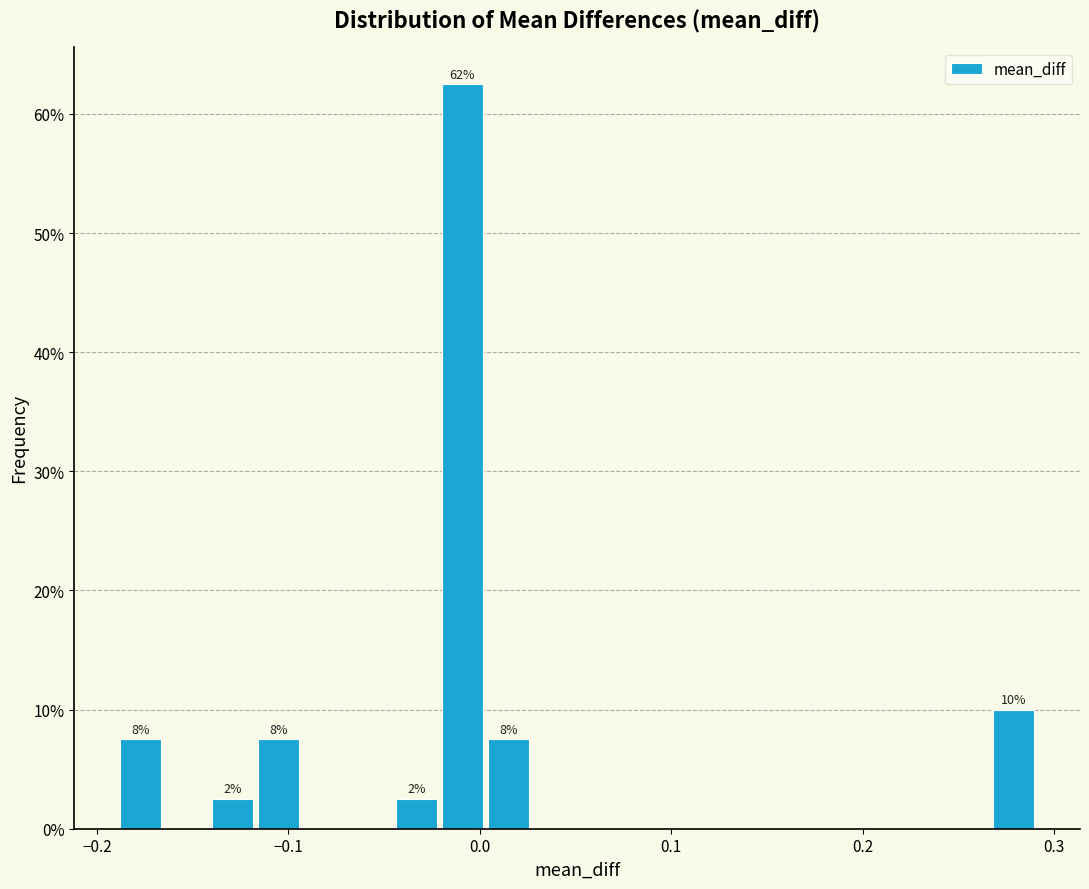

Around what value on the x-axis is the tallest bar? Give the approximate position of its centre, as read against the axis.

-0.01